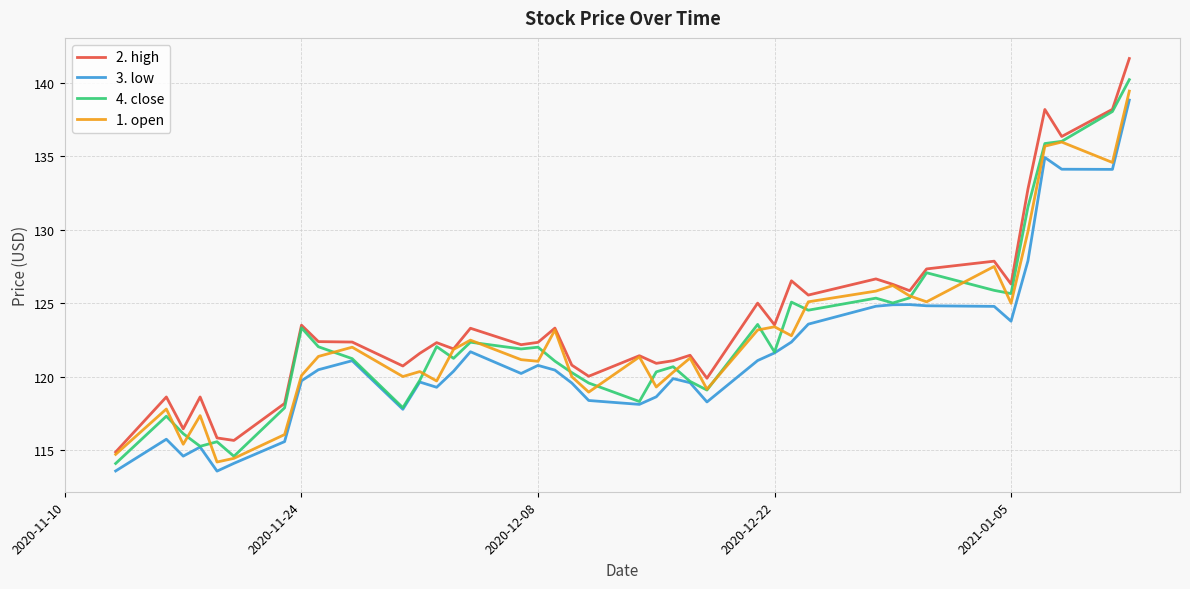

What is the greatest value displayed?

141.7